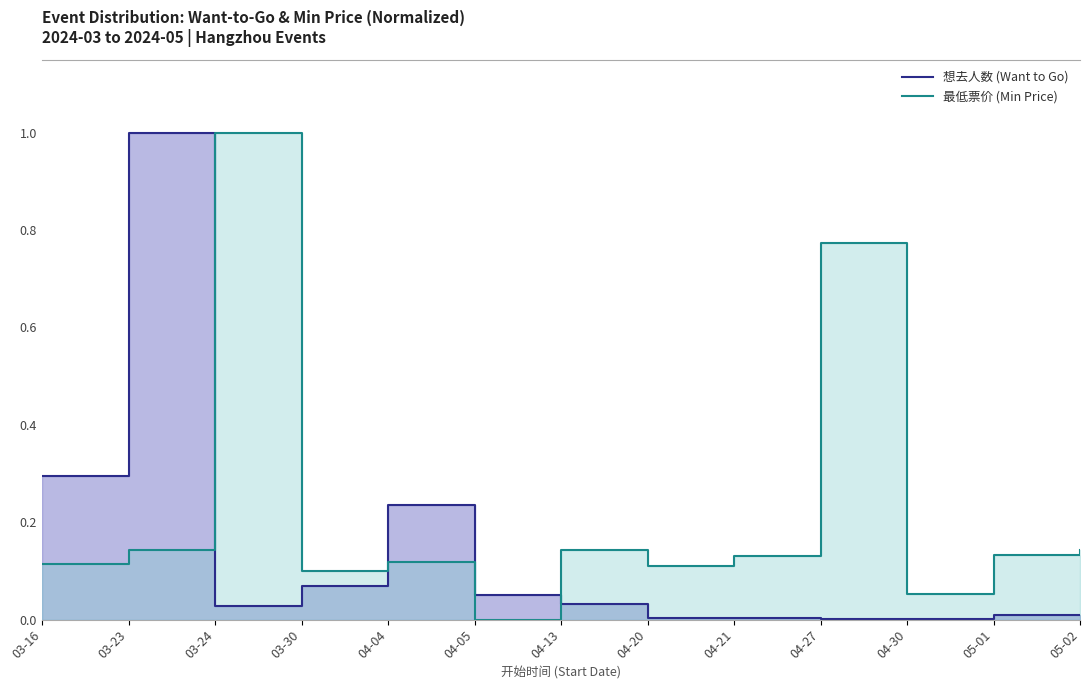

At 03-23, list the series in order from largest to smallest.

想去人数 (Want to Go), 最低票价 (Min Price)